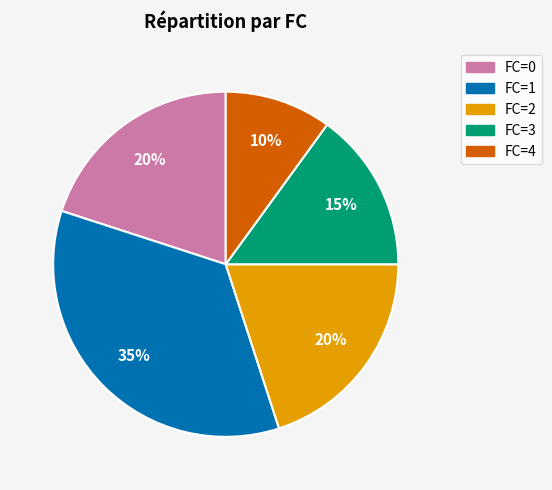

To the nearest percent, what is the difference between the FC=1 and FC=0 slice percentages?

15%